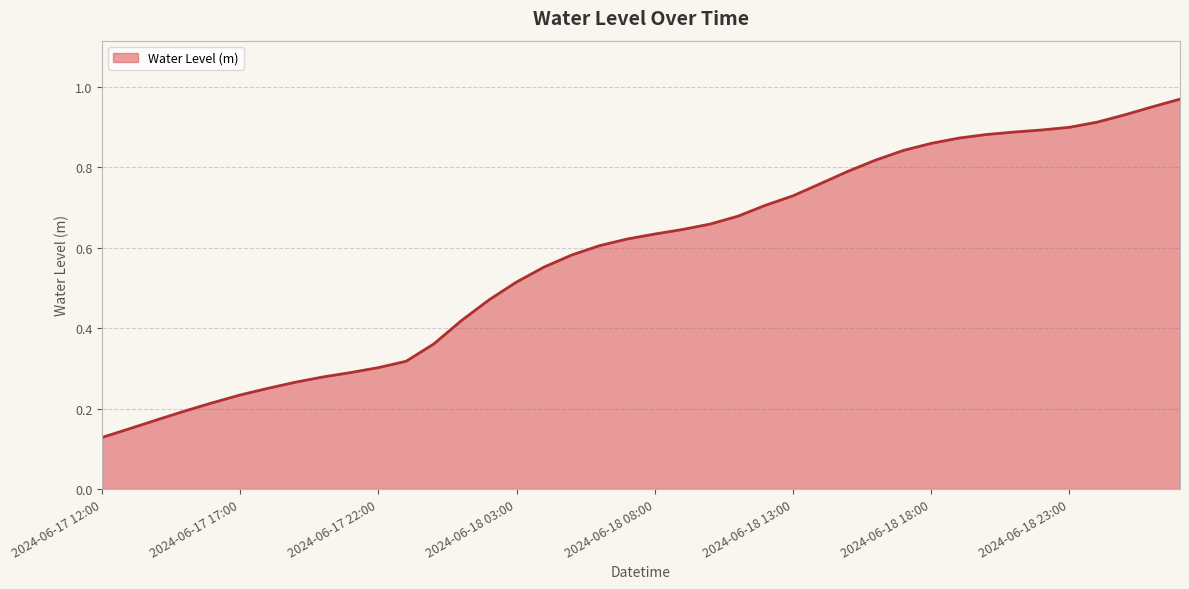

What is the label of the 4th point from the left?

2024-06-17 15:00